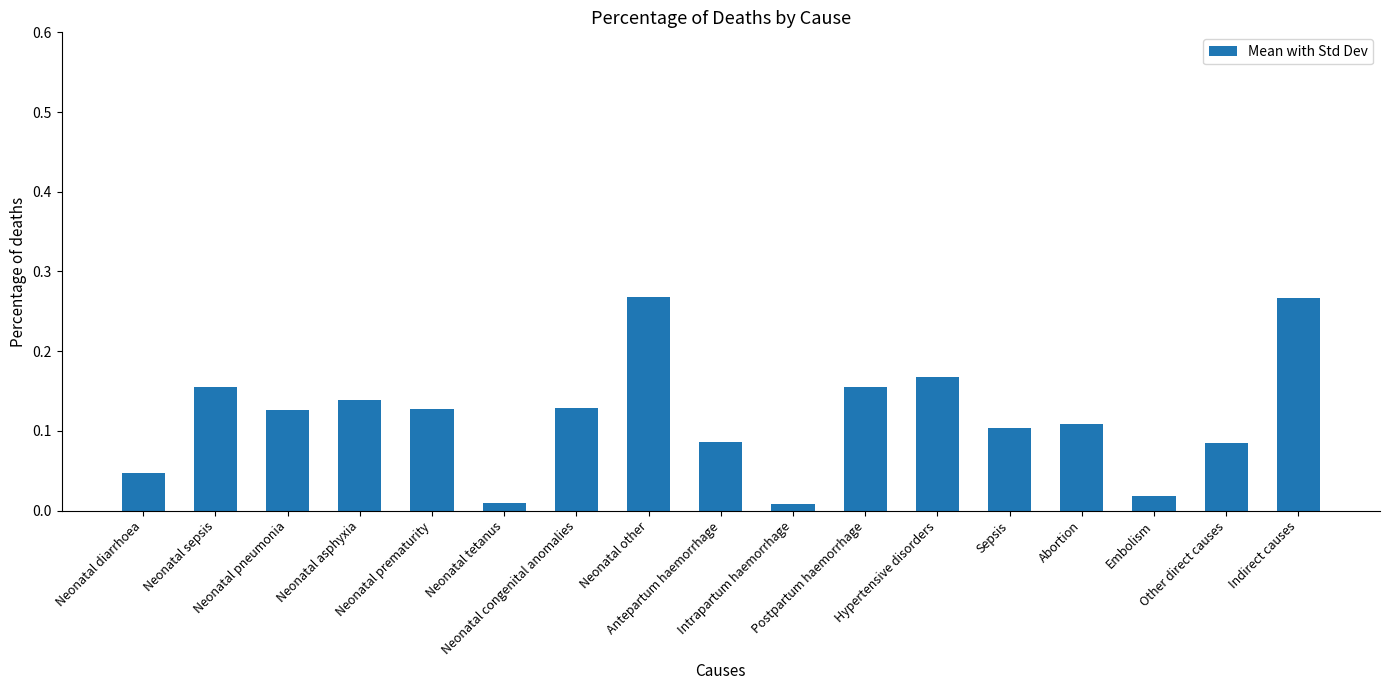

What position from the right is Neonatal other?

10